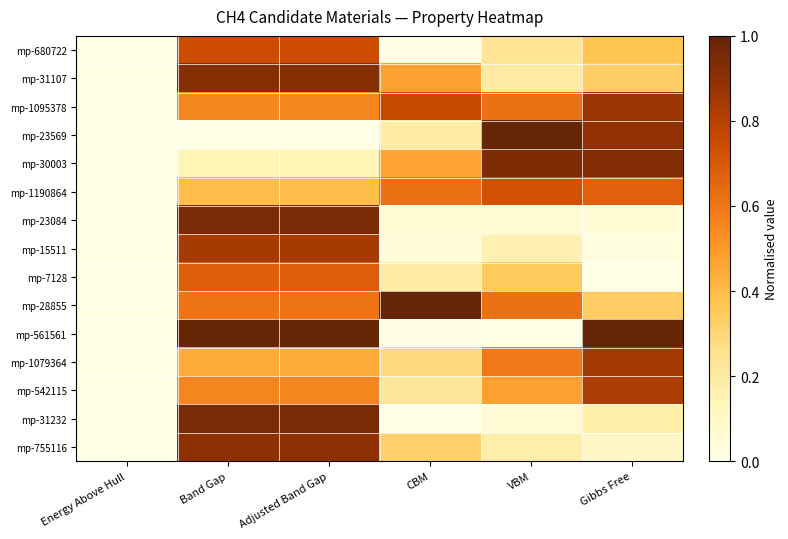

Reading right to left, extract all data points from this chart.

mp-680722: Gibbs Free=0.4	VBM=0.2	CBM=0.0	Adjusted Band Gap=0.7	Band Gap=0.7	Energy Above Hull=0.0
mp-31107: Gibbs Free=0.3	VBM=0.2	CBM=0.5	Adjusted Band Gap=0.9	Band Gap=0.9	Energy Above Hull=0.0
mp-1095378: Gibbs Free=0.9	VBM=0.6	CBM=0.8	Adjusted Band Gap=0.6	Band Gap=0.6	Energy Above Hull=0.0
mp-23569: Gibbs Free=0.9	VBM=1.0	CBM=0.2	Adjusted Band Gap=0.0	Band Gap=0.0	Energy Above Hull=0.0
mp-30003: Gibbs Free=0.9	VBM=0.9	CBM=0.5	Adjusted Band Gap=0.1	Band Gap=0.1	Energy Above Hull=0.0
mp-1190864: Gibbs Free=0.7	VBM=0.7	CBM=0.6	Adjusted Band Gap=0.4	Band Gap=0.4	Energy Above Hull=0.0
mp-23084: Gibbs Free=0.1	VBM=0.1	CBM=0.1	Adjusted Band Gap=0.9	Band Gap=0.9	Energy Above Hull=0.0
mp-15511: Gibbs Free=0.0	VBM=0.2	CBM=0.0	Adjusted Band Gap=0.8	Band Gap=0.8	Energy Above Hull=0.0
mp-7128: Gibbs Free=0.0	VBM=0.4	CBM=0.2	Adjusted Band Gap=0.7	Band Gap=0.7	Energy Above Hull=0.0
mp-28855: Gibbs Free=0.3	VBM=0.6	CBM=1.0	Adjusted Band Gap=0.6	Band Gap=0.6	Energy Above Hull=0.0
mp-561561: Gibbs Free=1.0	VBM=0.0	CBM=0.0	Adjusted Band Gap=1.0	Band Gap=1.0	Energy Above Hull=0.0
mp-1079364: Gibbs Free=0.8	VBM=0.6	CBM=0.3	Adjusted Band Gap=0.4	Band Gap=0.4	Energy Above Hull=0.0
mp-542115: Gibbs Free=0.8	VBM=0.5	CBM=0.2	Adjusted Band Gap=0.6	Band Gap=0.6	Energy Above Hull=0.0
mp-31232: Gibbs Free=0.2	VBM=0.0	CBM=0.0	Adjusted Band Gap=0.9	Band Gap=0.9	Energy Above Hull=0.0
mp-755116: Gibbs Free=0.1	VBM=0.2	CBM=0.3	Adjusted Band Gap=0.9	Band Gap=0.9	Energy Above Hull=0.0